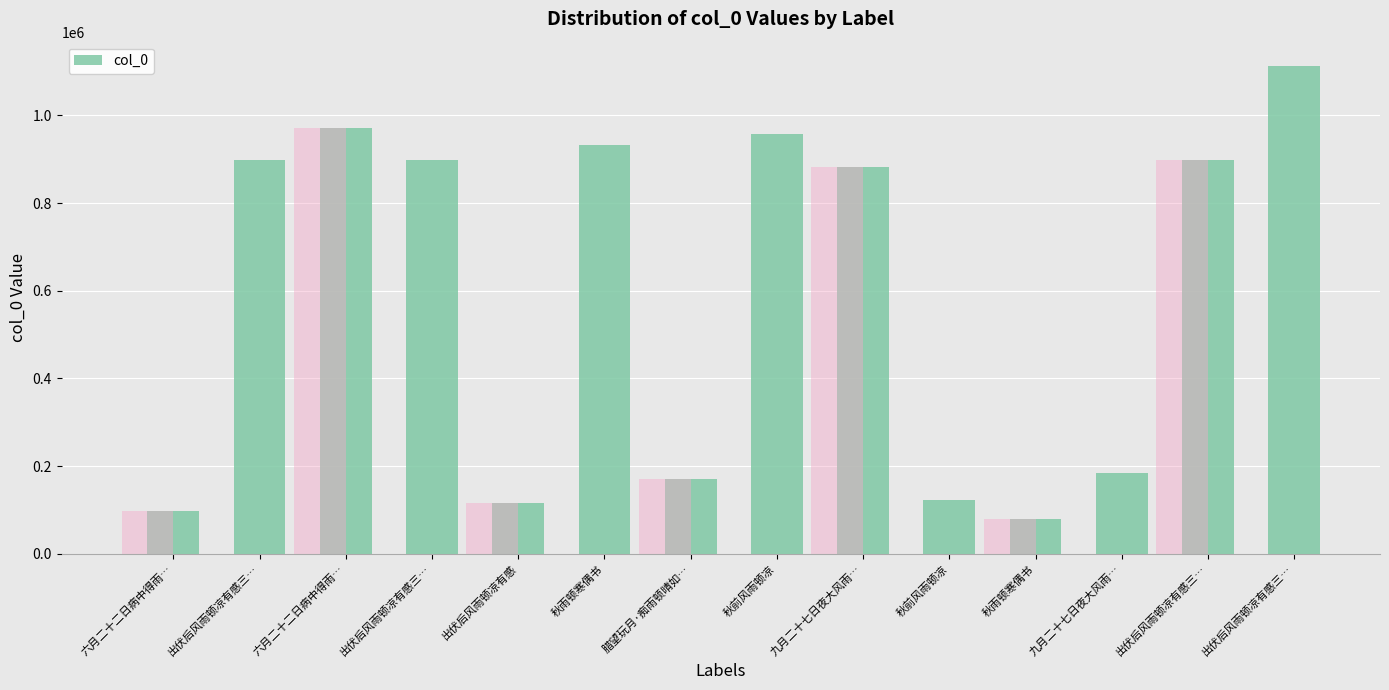

What is the label of the 14th bar from the left?

出伏后风雨顿凉有感三…